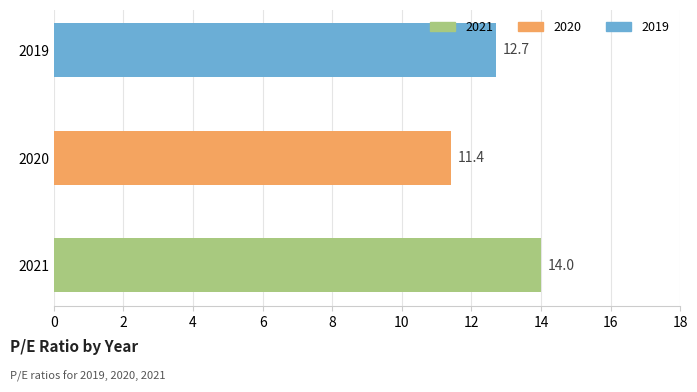

Reading top to bottom, extract all data points from this chart.

12.7	11.4	14.0